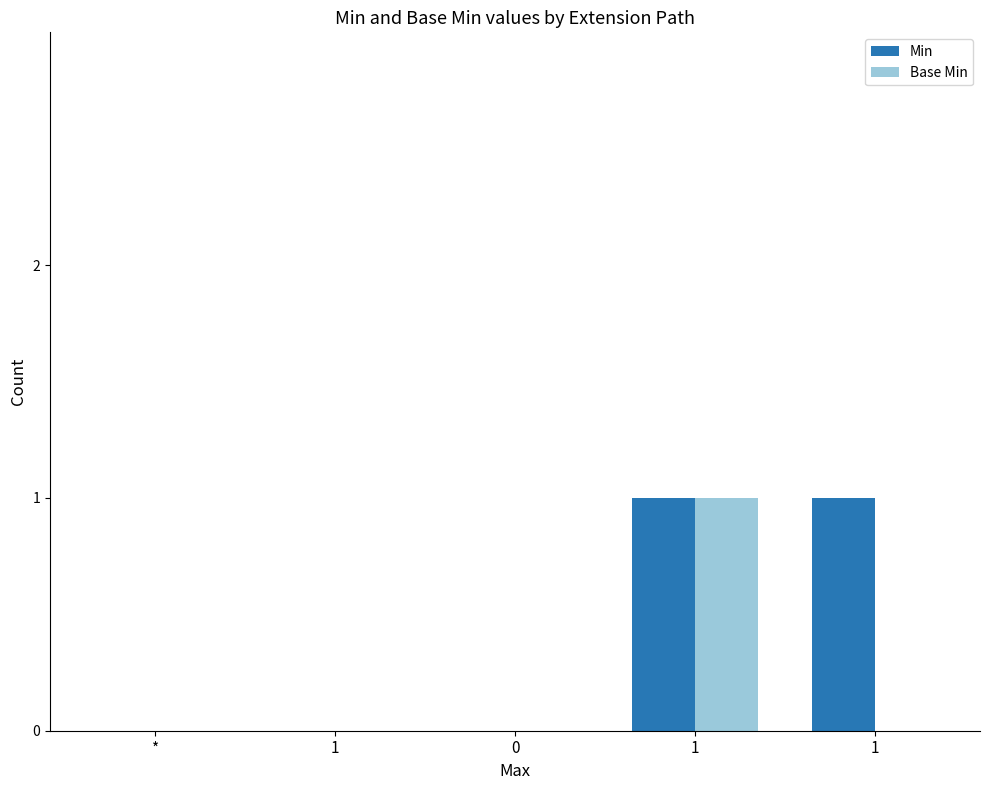

Which series has the largest total across all categories?

Min